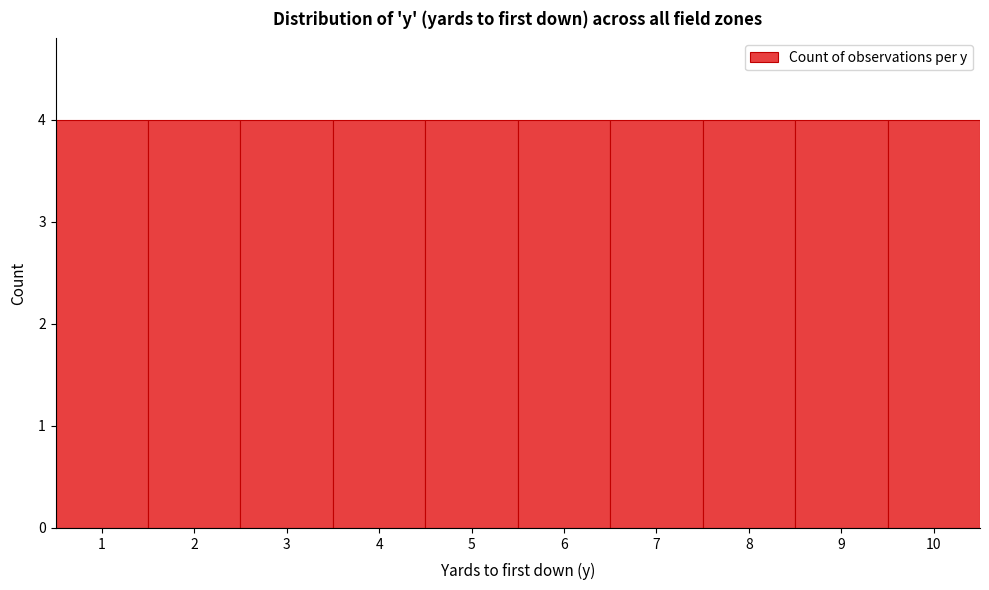

Reading left to right, list every bar in this chart as the range it spans on the x-axis followed by its height. The values are not printed on the chart, so give them approximately, as read against the axis.

0.5 to 1.5: 4
1.5 to 2.5: 4
2.5 to 3.5: 4
3.5 to 4.5: 4
4.5 to 5.5: 4
5.5 to 6.5: 4
6.5 to 7.5: 4
7.5 to 8.5: 4
8.5 to 9.5: 4
9.5 to 10.5: 4